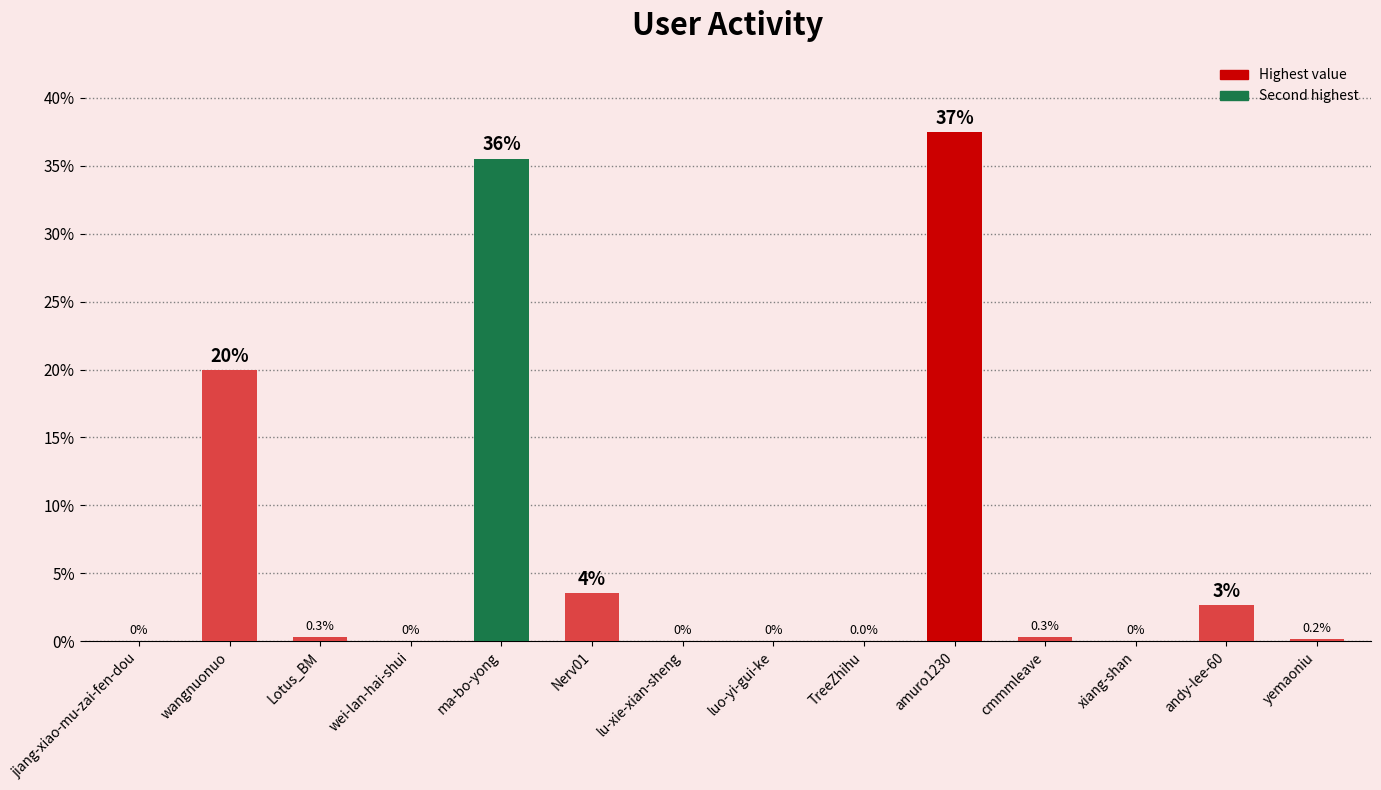

What is the sum of the values at ma-bo-yong and jiang-xiao-mu-zai-fen-dou?

35.5